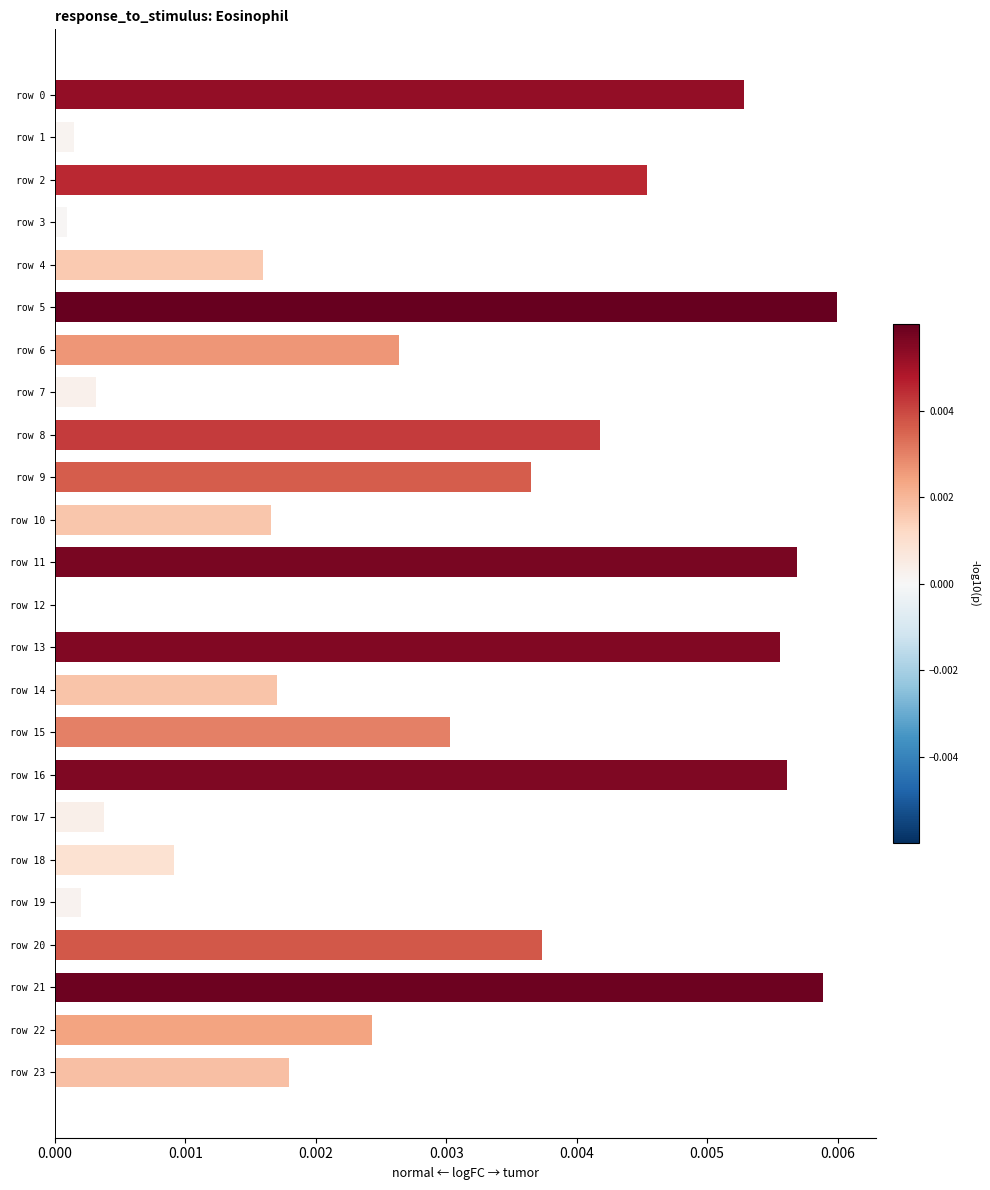

True or false: the data shows 0.0 at row 11.

True